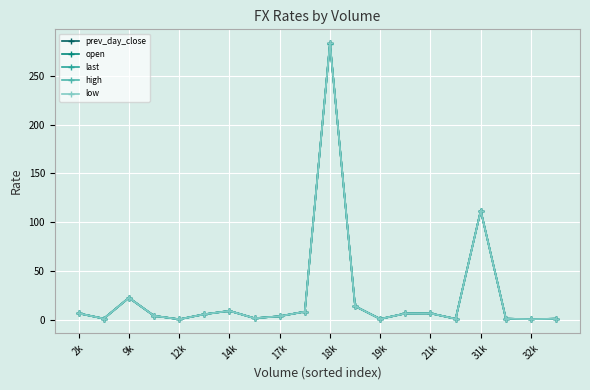

How many series are shown in this chart?

5